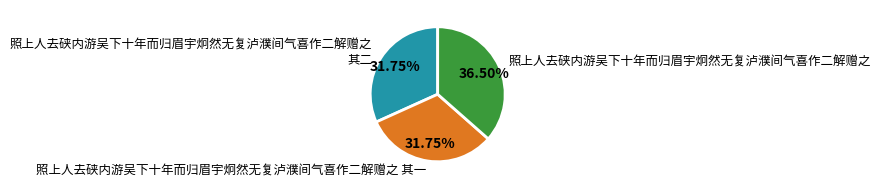

Approximately how many times larger is the value at 照上人去硖内游吴下十年而归眉宇炯然无复泸濮间气喜作二解赠之 其一 compared to 照上人去硖内游吴下十年而归眉宇炯然无复泸濮间气喜作二解赠之?

0.9